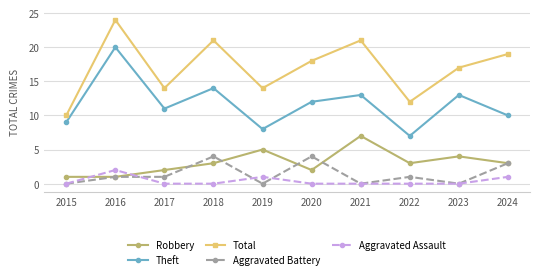

List the series in order of their peak value, highest first.

Total, Theft, Robbery, Aggravated Battery, Aggravated Assault